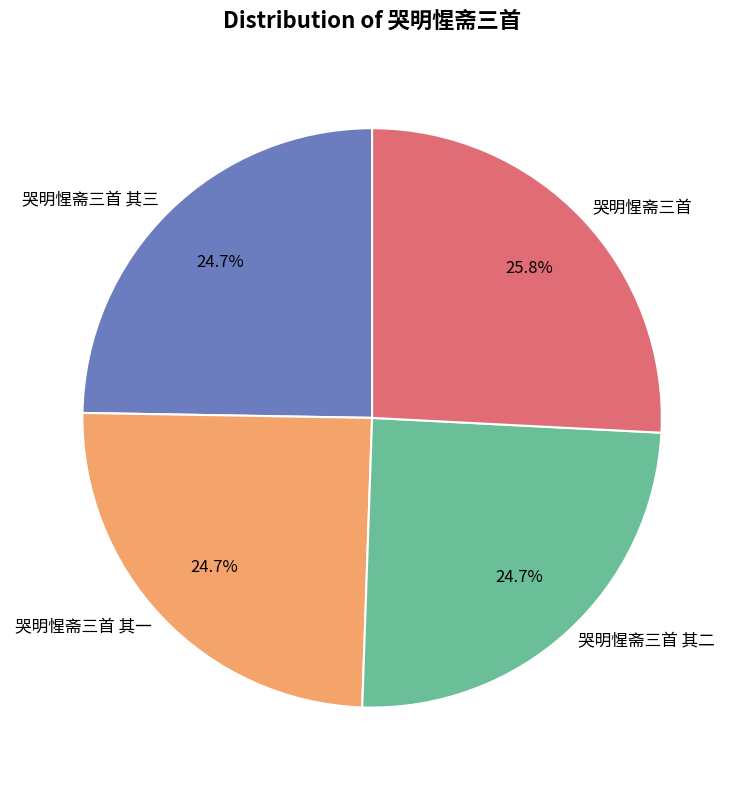

Combined, do 哭明惺斋三首 其一 and 哭明惺斋三首 account for over 50%?

Yes